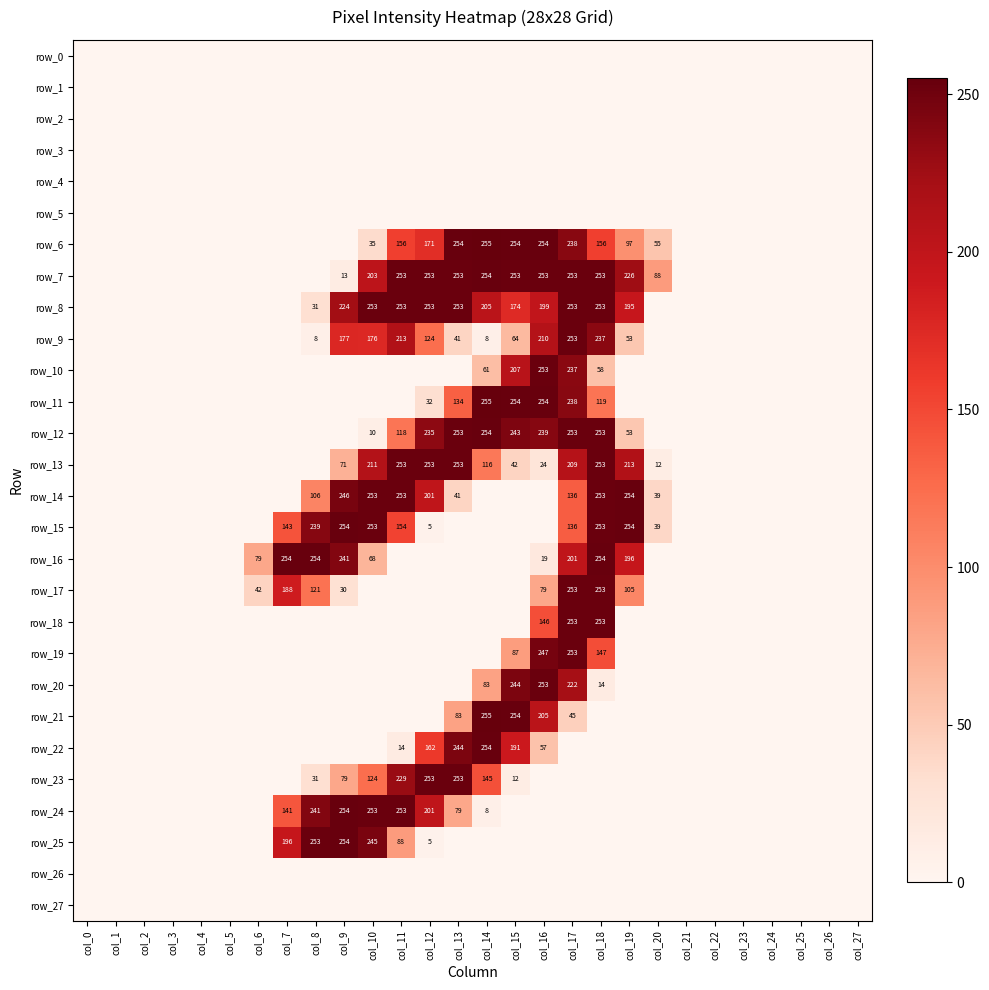

How many values in the row_10 series exceed 0?

5